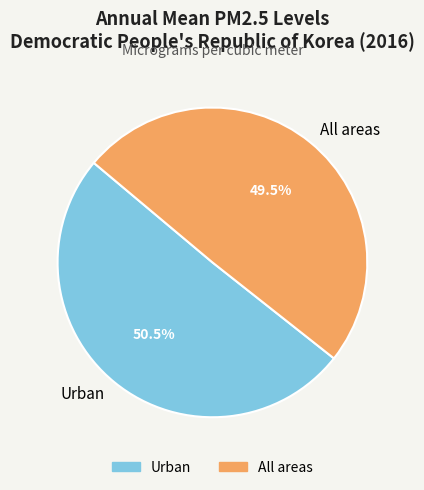

Is it true that Urban is 61% of the pie?

False